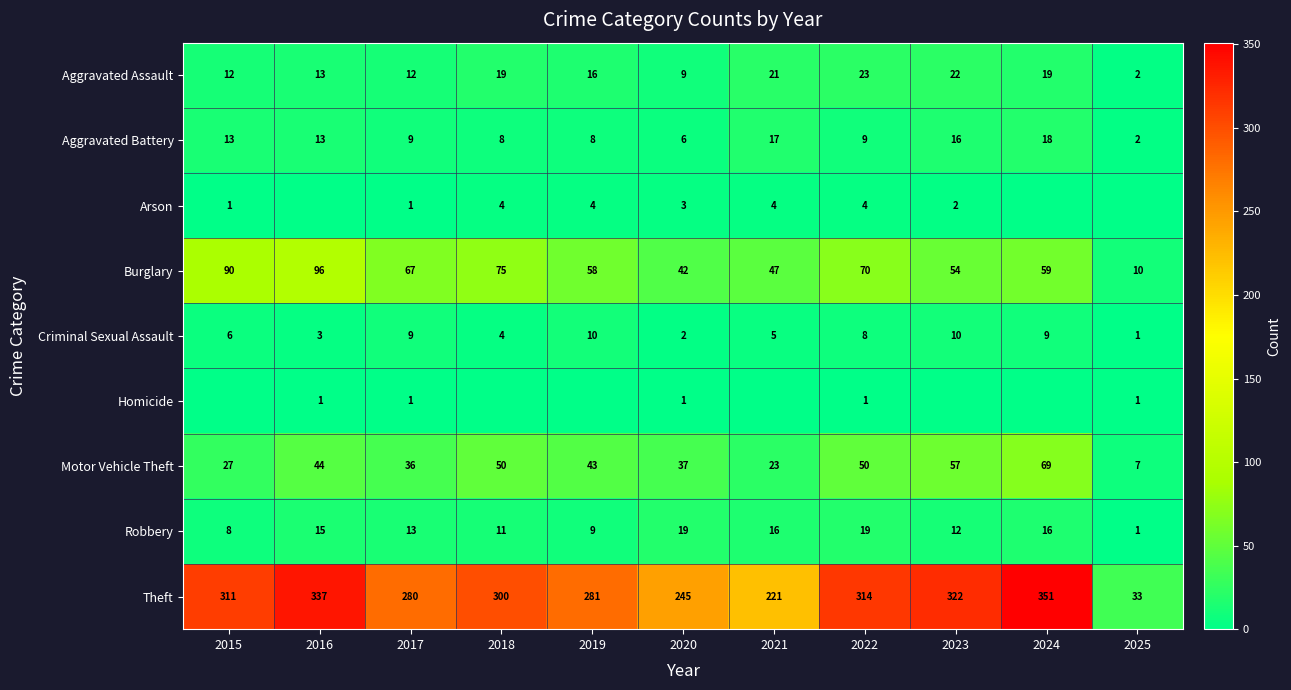

How many data points in Aggravated Battery are less than 9?

4